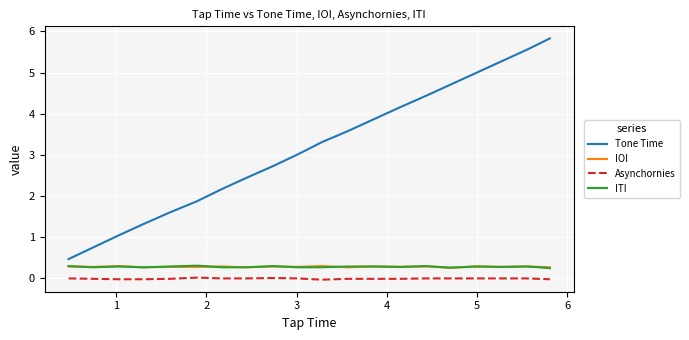

At how many categories does at least one series exceed 4?

7